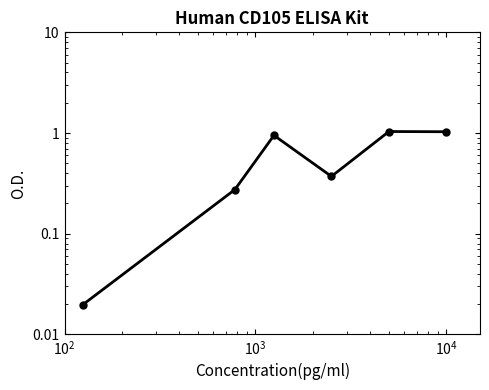

How many interior local valleys (lower than both neighbors) does the data have?

1